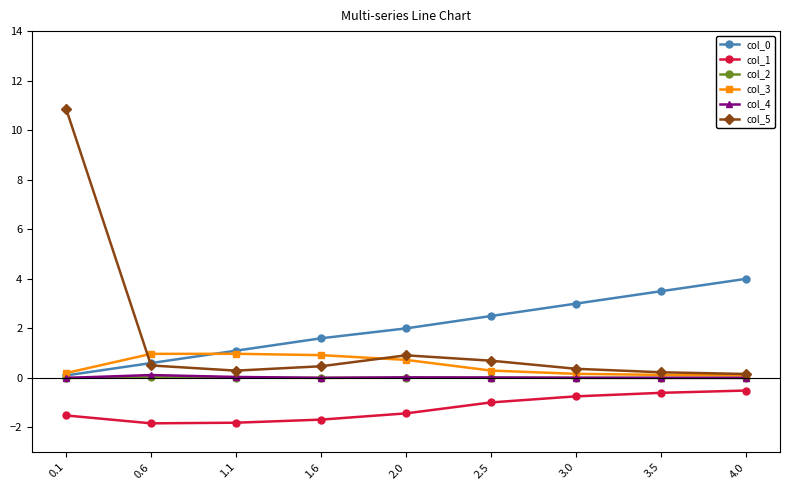

What is the difference between the col_1 values at 2.5 and 2.0?

0.4